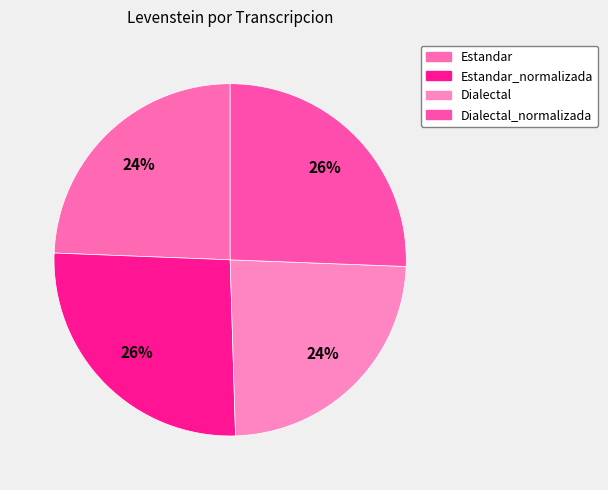

Rank the categories by value from lowest to highest.

Dialectal, Estandar, Dialectal_normalizada, Estandar_normalizada